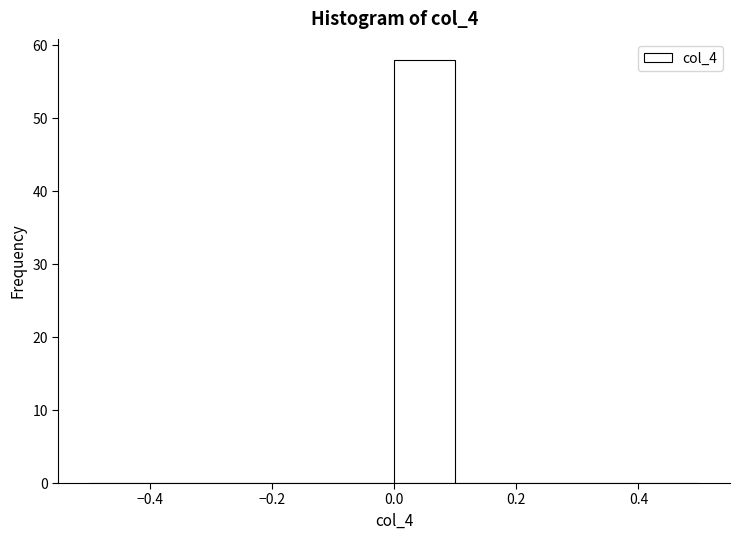

Reading left to right, list every bar in this chart as the range it spans on the x-axis followed by its height. The values are not printed on the chart, so give them approximately, as read against the axis.

-0.5 to -0.4: 0
-0.4 to -0.3: 0
-0.3 to -0.2: 0
-0.2 to -0.1: 0
-0.1 to 0.0: 0
0.0 to 0.1: 58
0.1 to 0.2: 0
0.2 to 0.3: 0
0.3 to 0.4: 0
0.4 to 0.5: 0